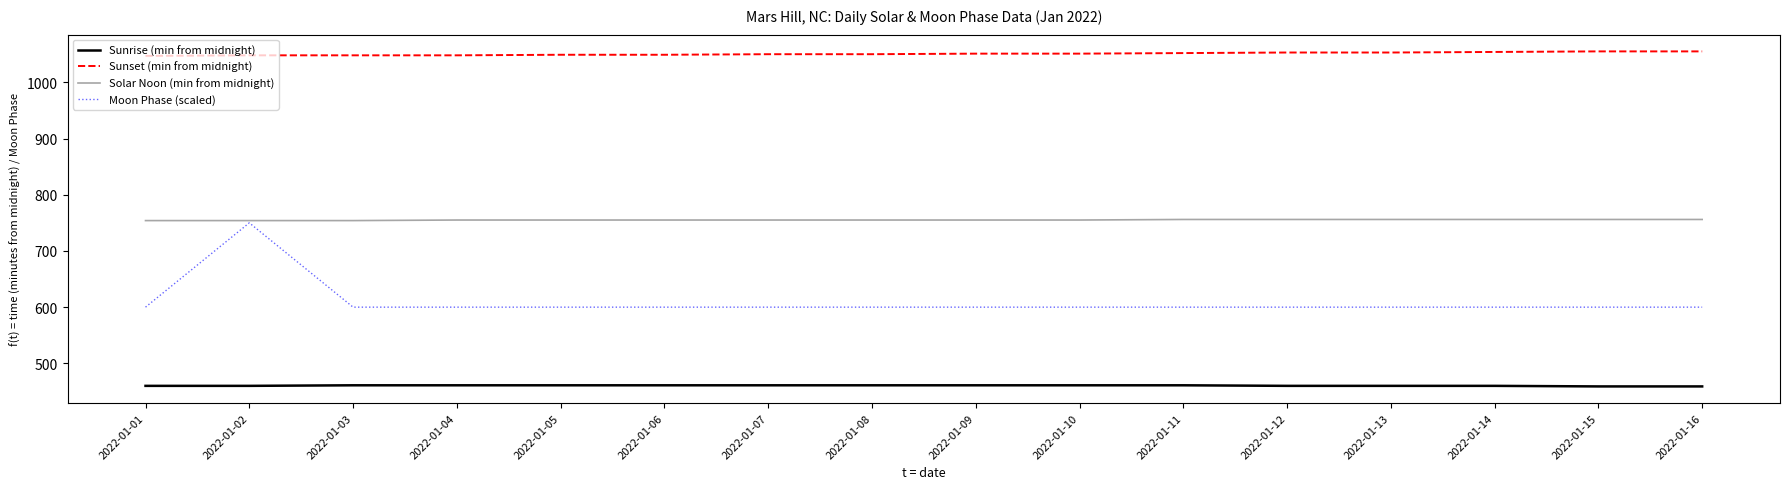

Is this an area chart (filled region under the line)?

No